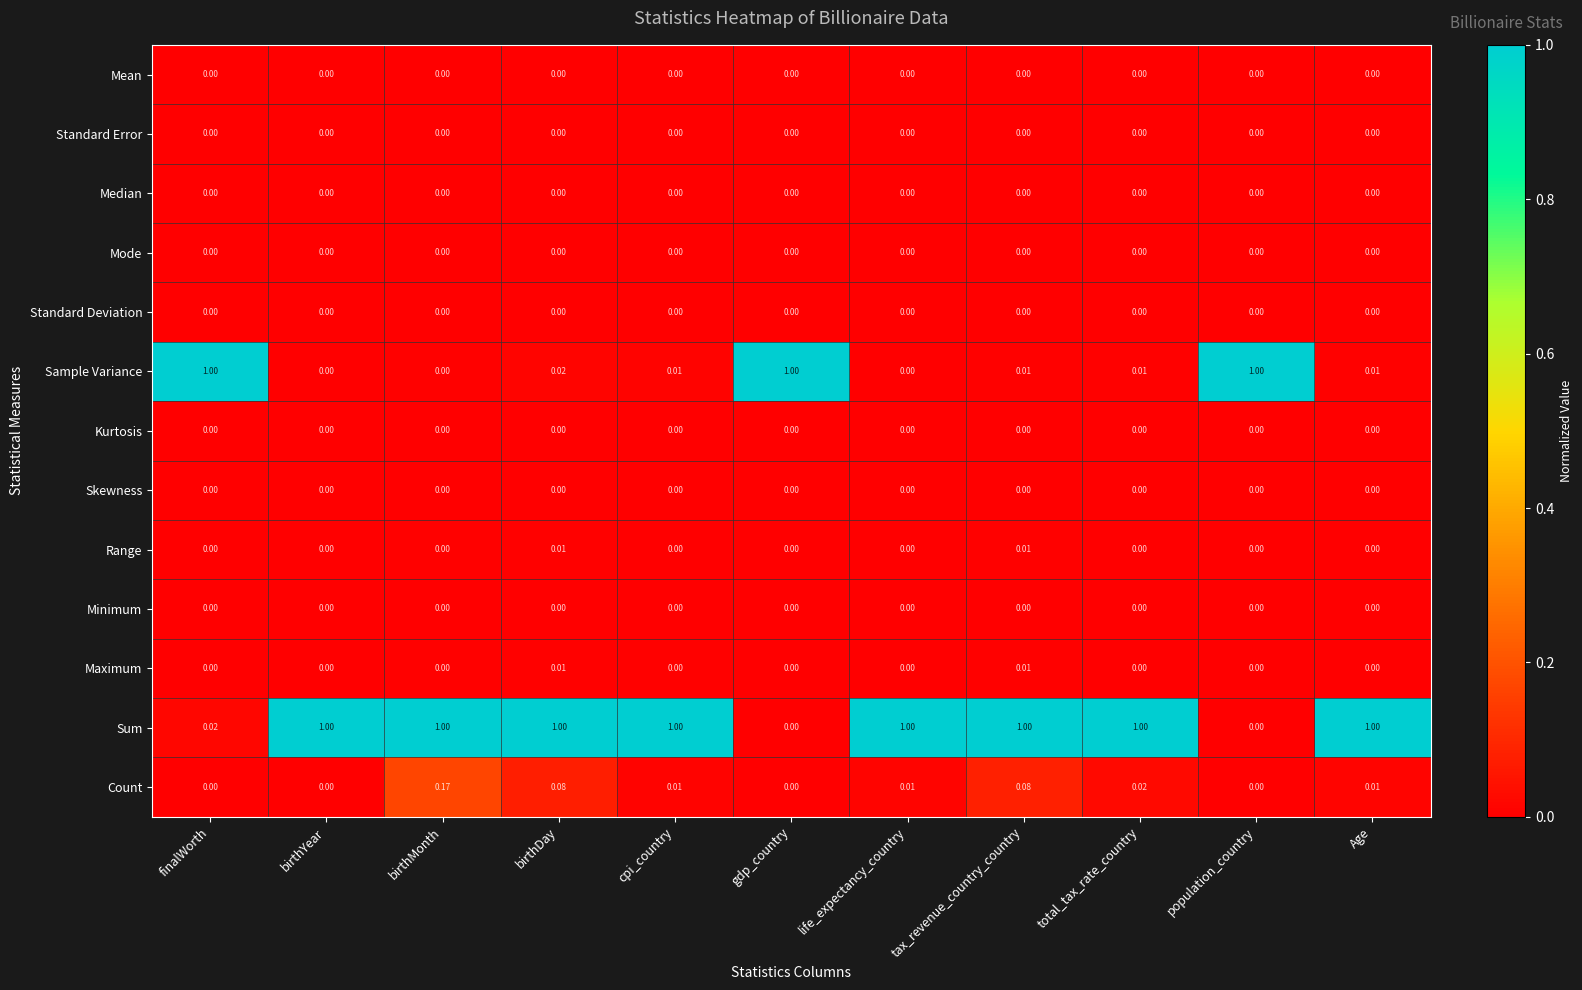

Which series changed the most between population_country and Age?

Sum